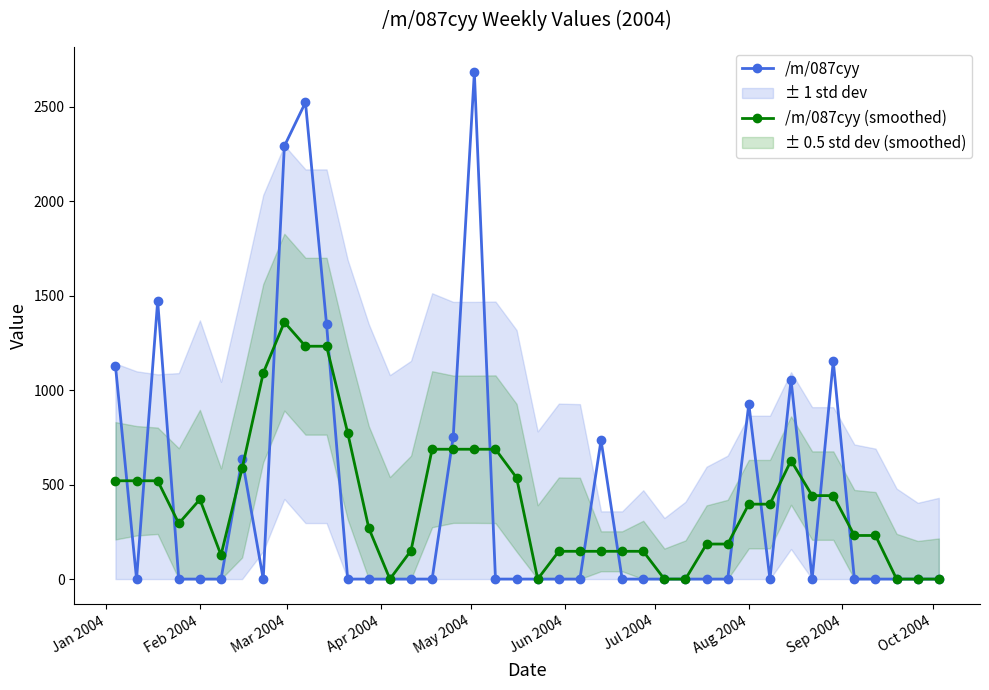

How many intersections are there between /m/087cyy (smoothed) and /m/087cyy?

17